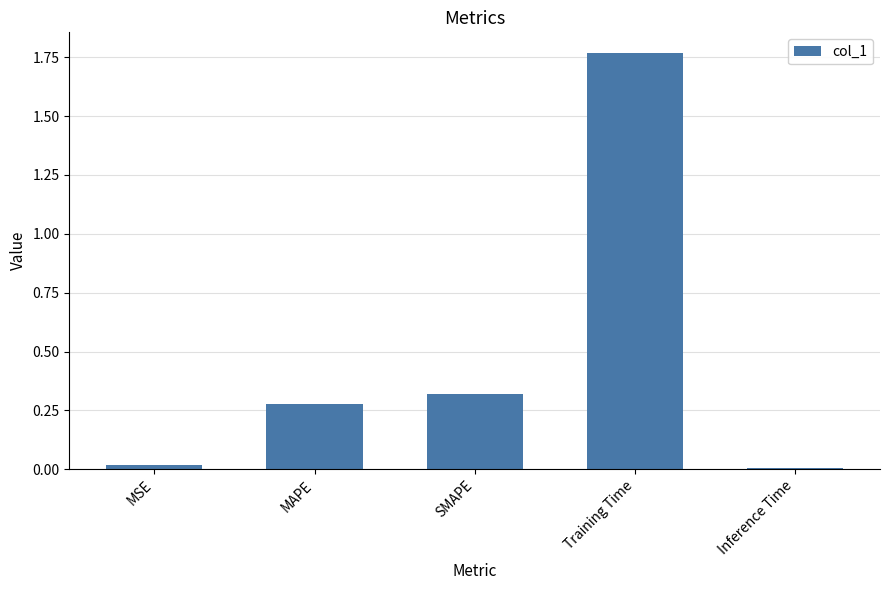

What is the sum of all values?

2.4